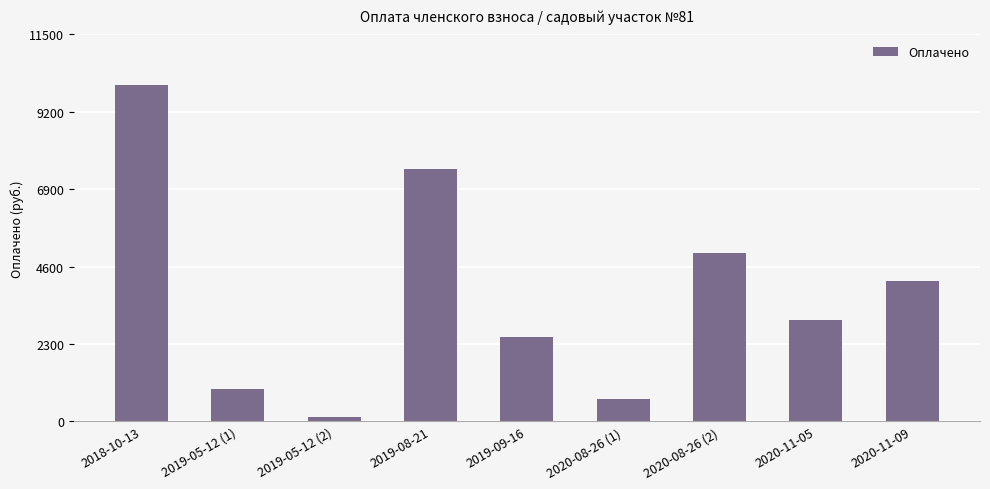

Are the bars horizontal?

No